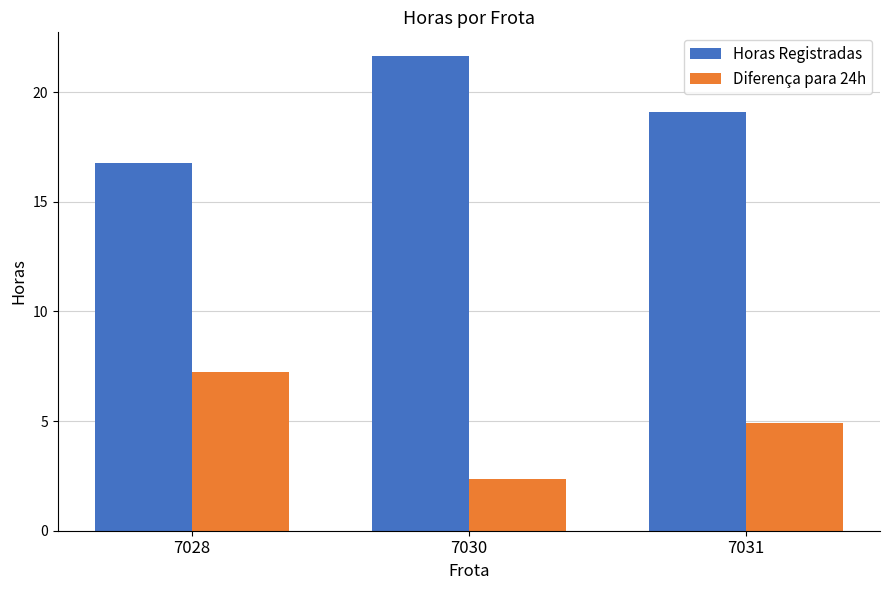

At which label is Horas Registradas closest to 19?

7031